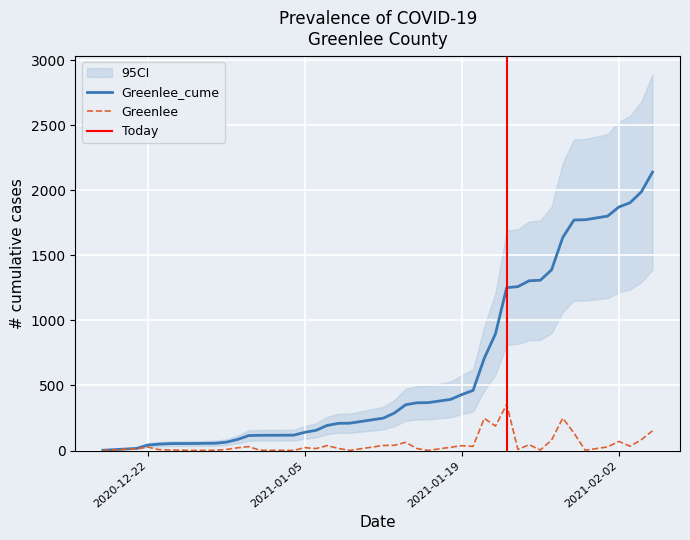

True or false: Greenlee has more than 0 points higher than both neighbors.

True